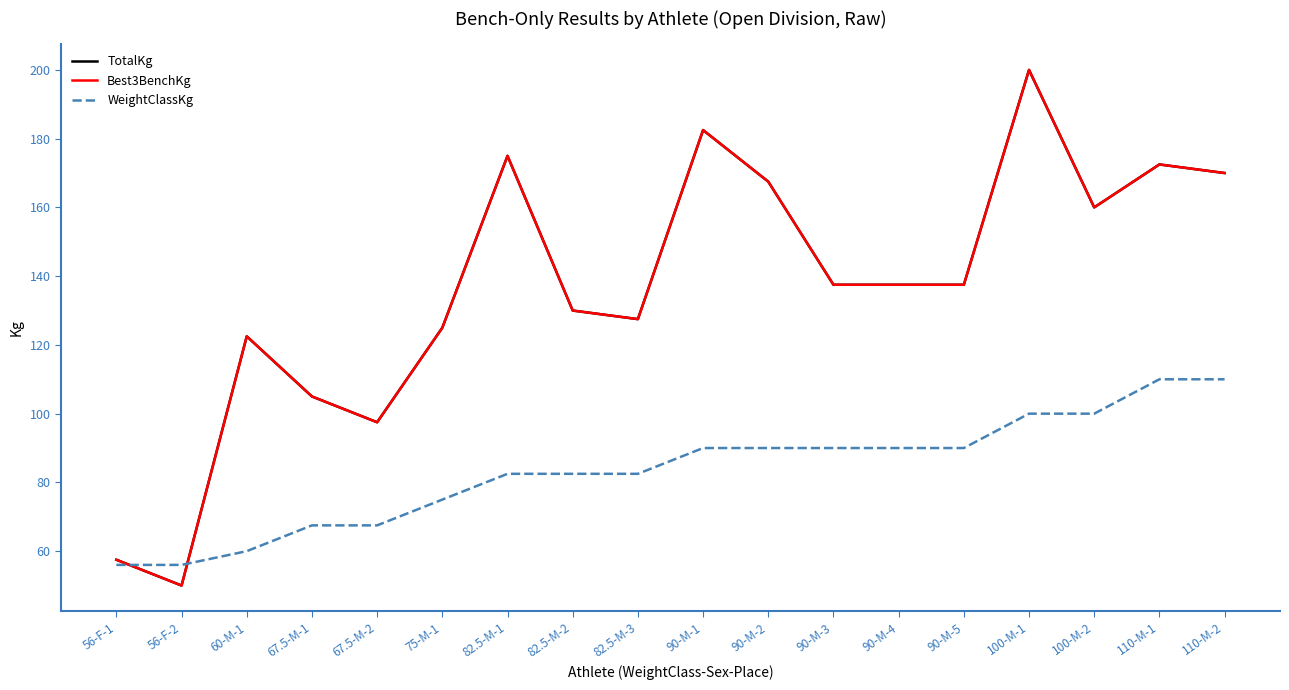

Does the chart display data point markers on the line(s)?

No